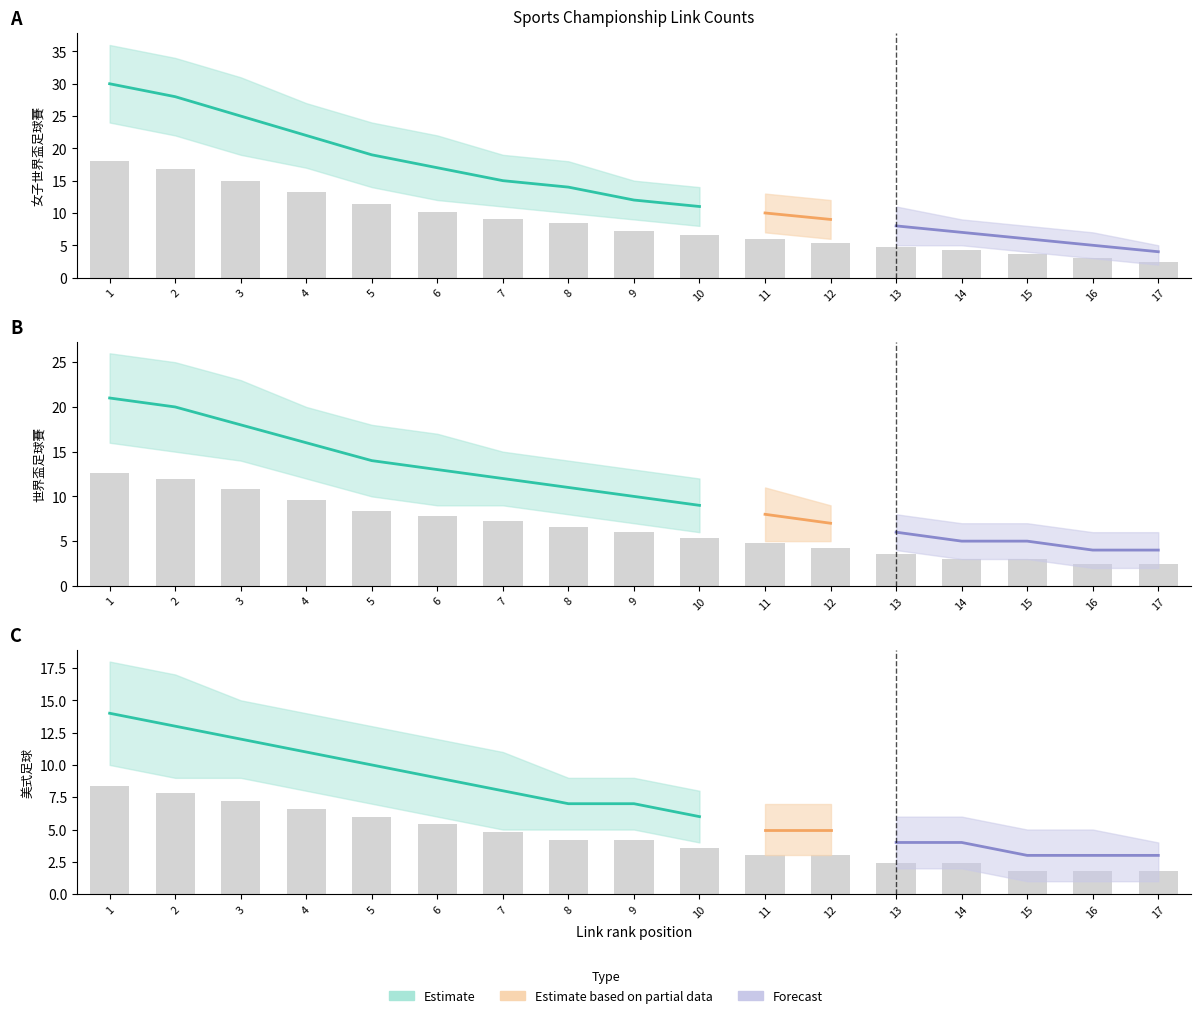

Which series has the largest total across all categories?

女子世界盃足球賽